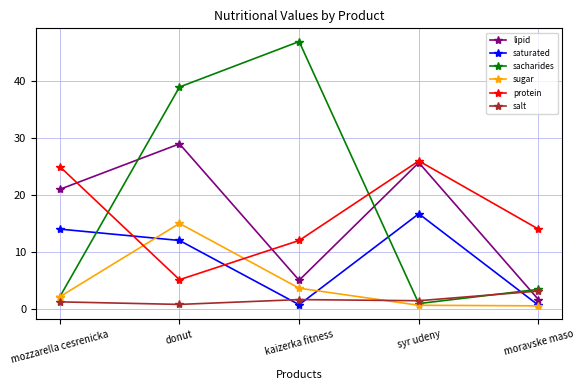

What is the difference between the lipid values at kaizerka fitness and mozzarella cesrenicka?

16.0